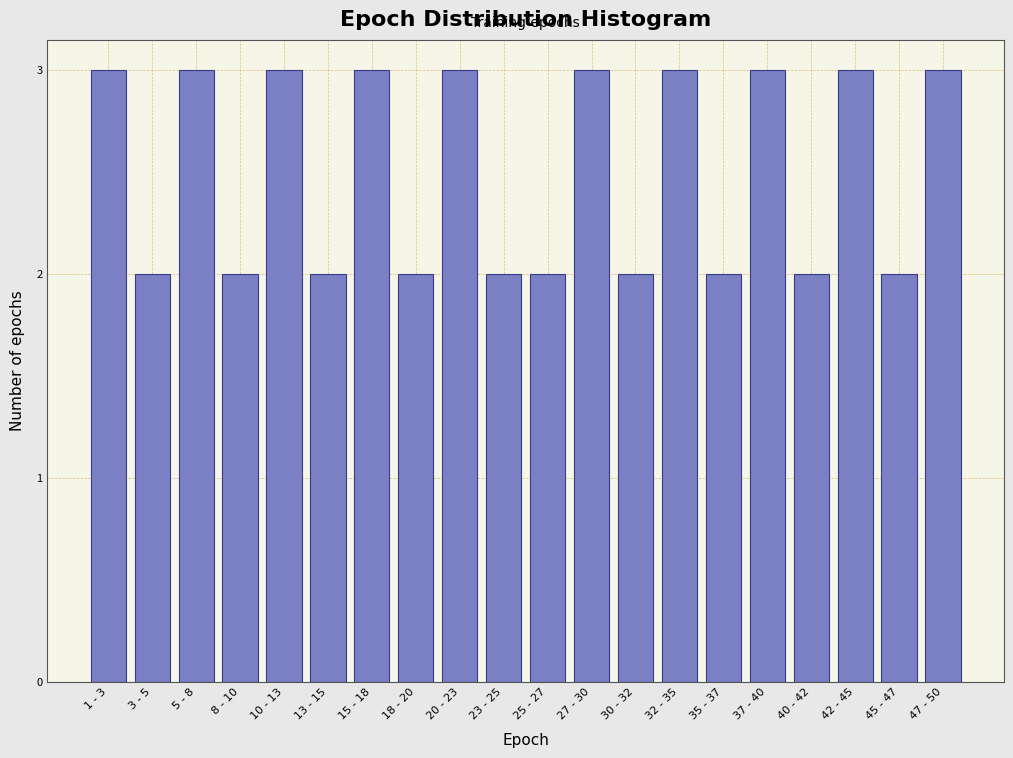

Reading right to left, what are all the values shown in this chart?

3	2	3	2	3	2	3	2	3	2	2	3	2	3	2	3	2	3	2	3